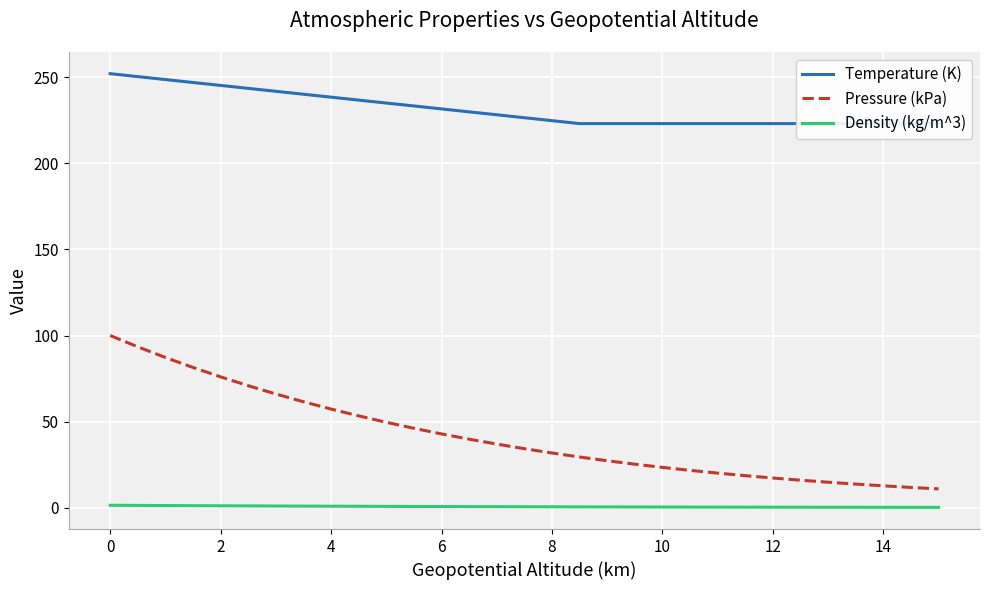

How many values in the Pressure (kPa) series exceed 34?

16